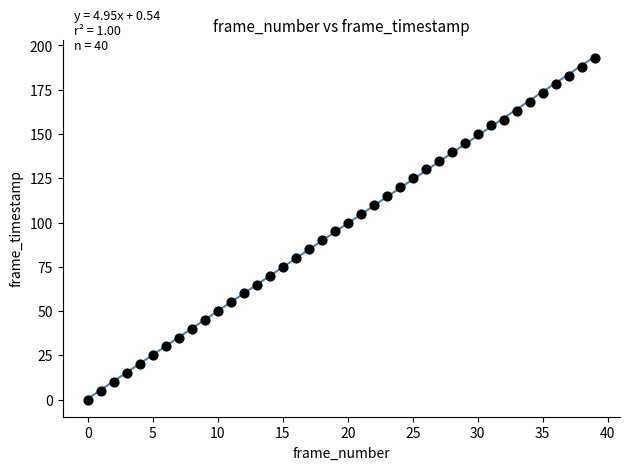

How many points are shown in the scatter plot?

40